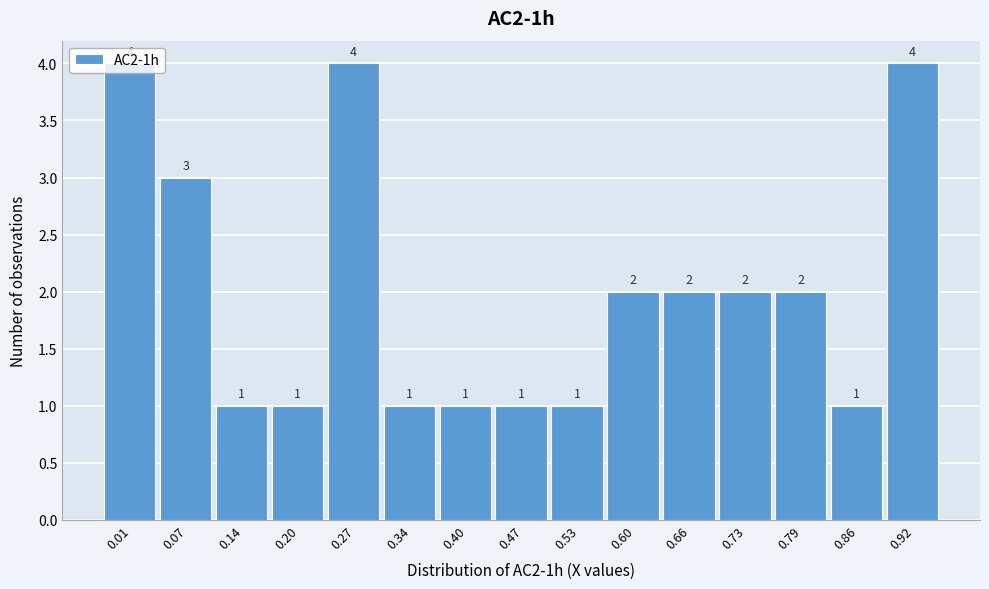

What is the sum of all values?

30